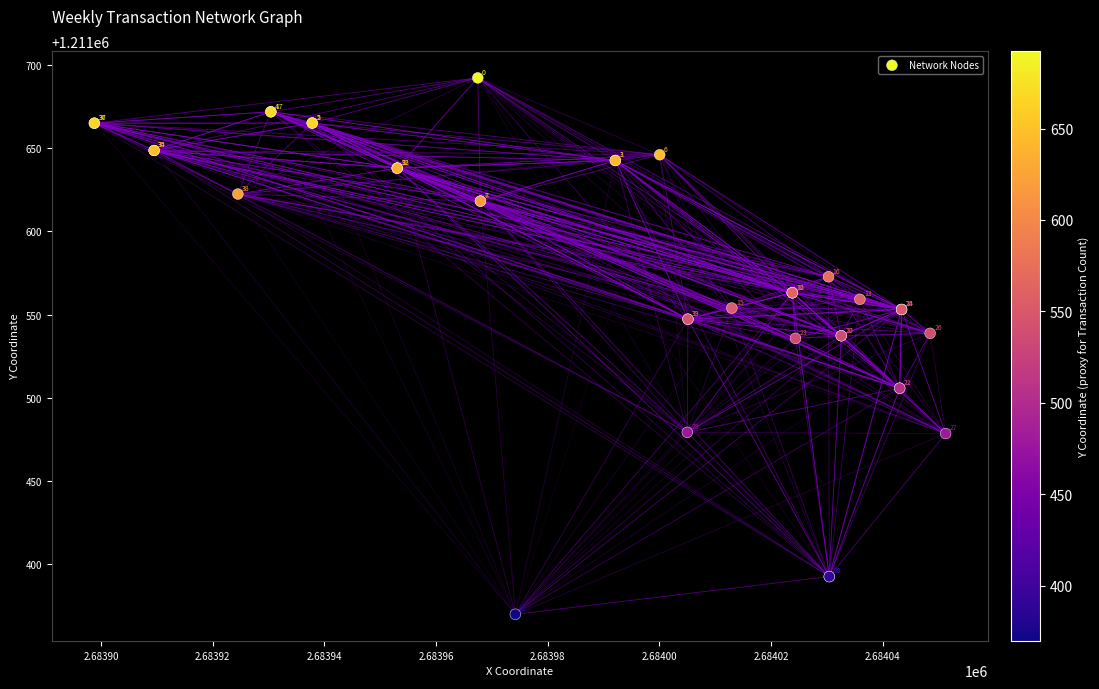

What Y value in the scatter plot is closest to 1211531?

1211535.7